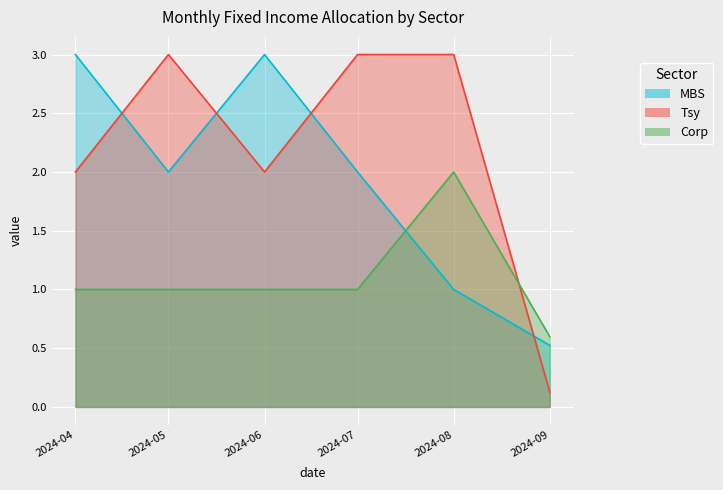

What is the sum of all MBS values?

11.5